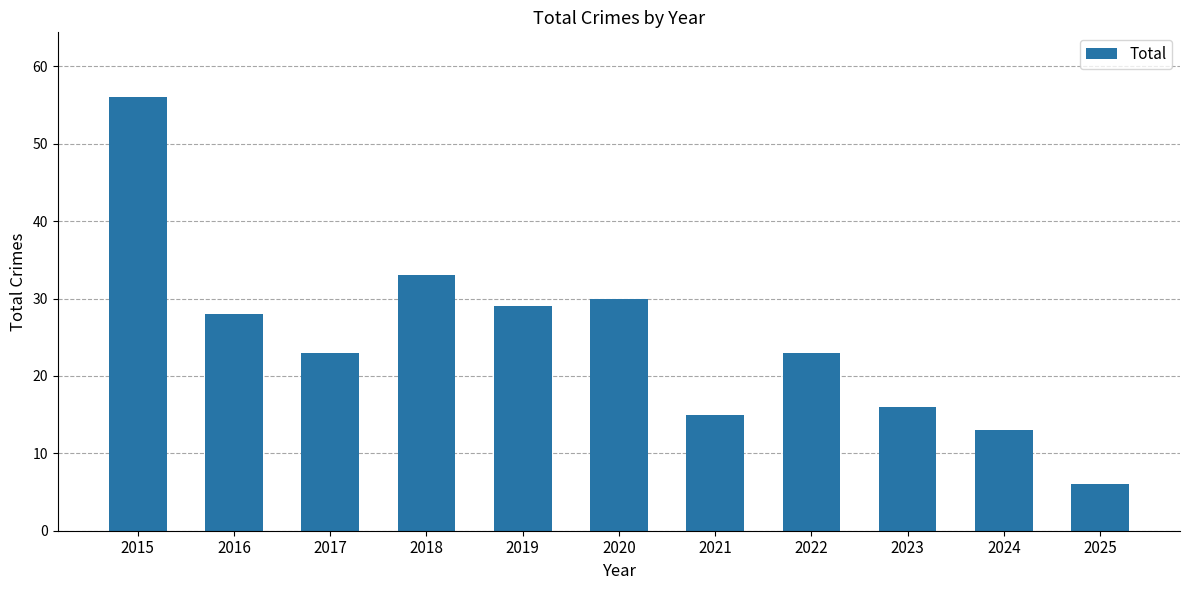

Is it true that the value at 2015 is 56?

True